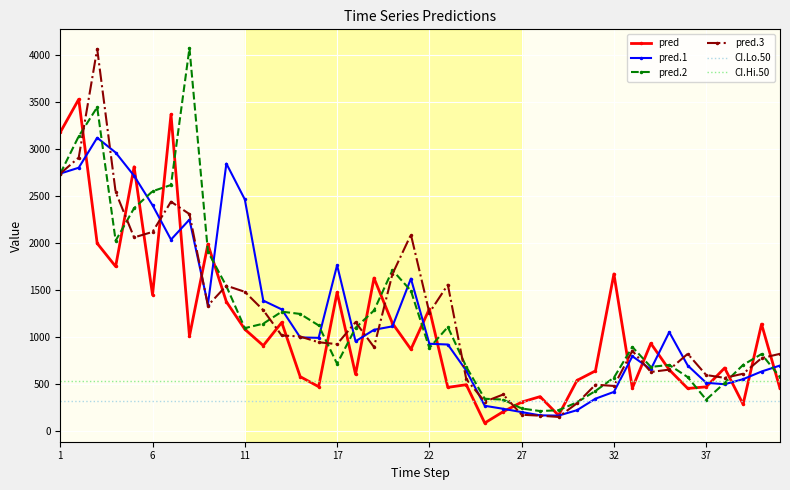

What is the lowest value of the CI.Lo.50 series?

324.8